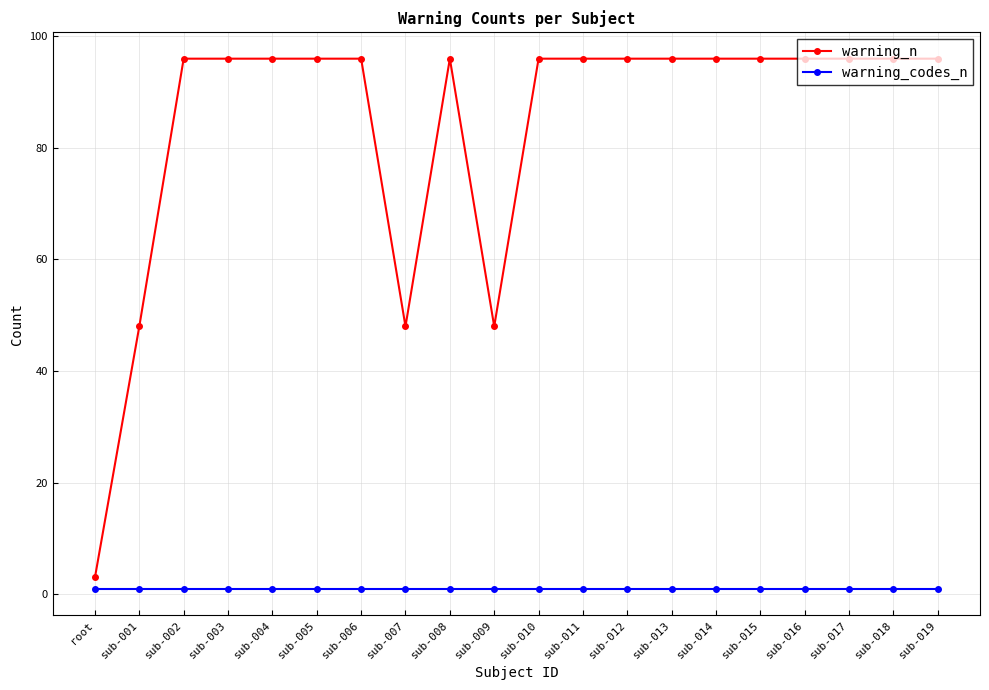

Rank the series by their average value, from highest to lowest.

warning_n, warning_codes_n